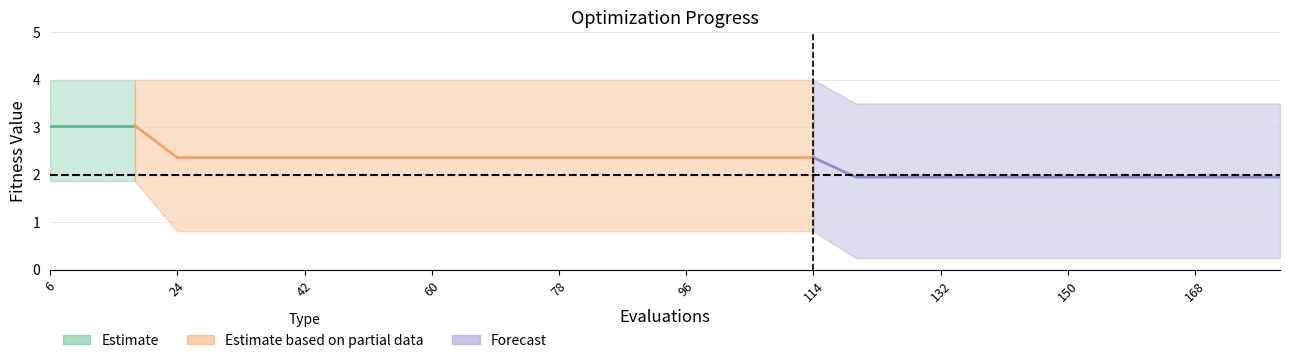

What is the value of the worst point at the 12th from the left?

4.0